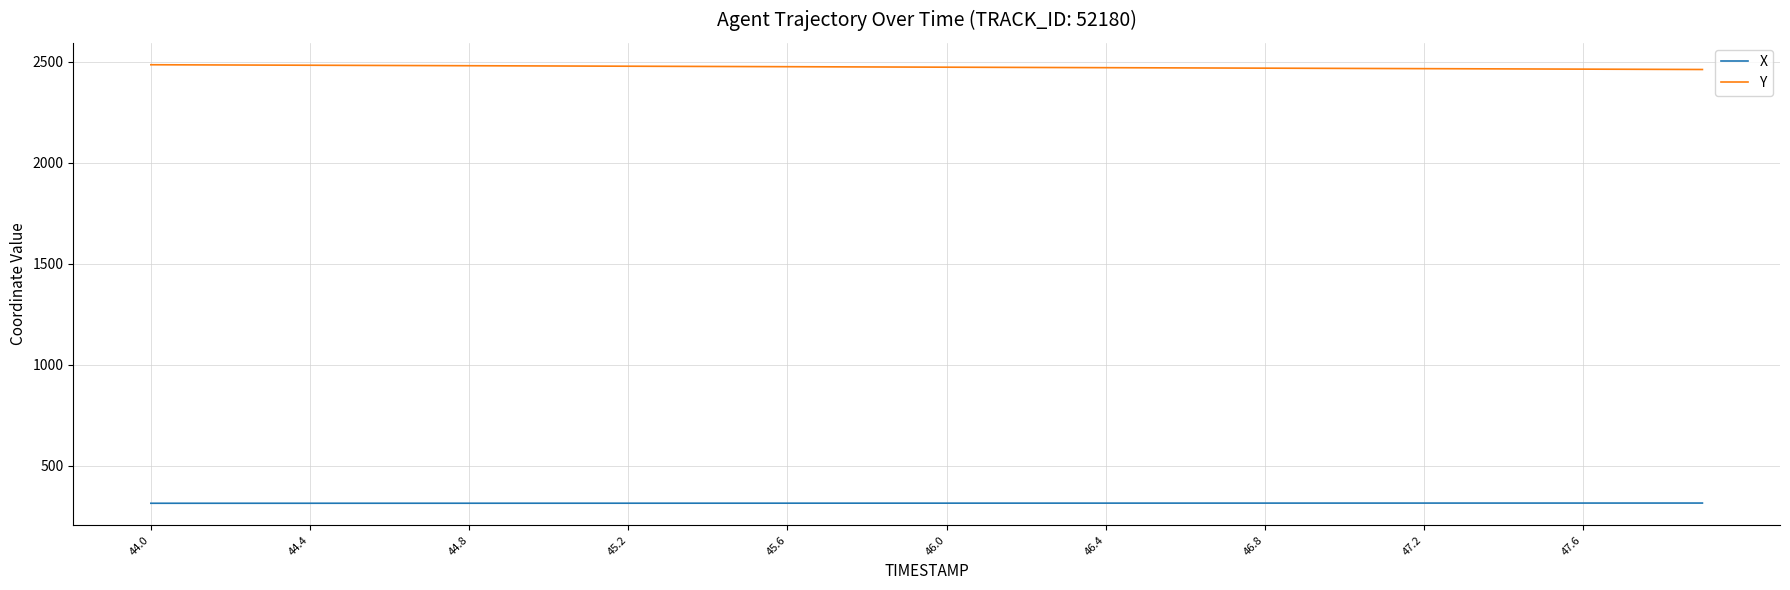

How many lines are shown in the chart?

2